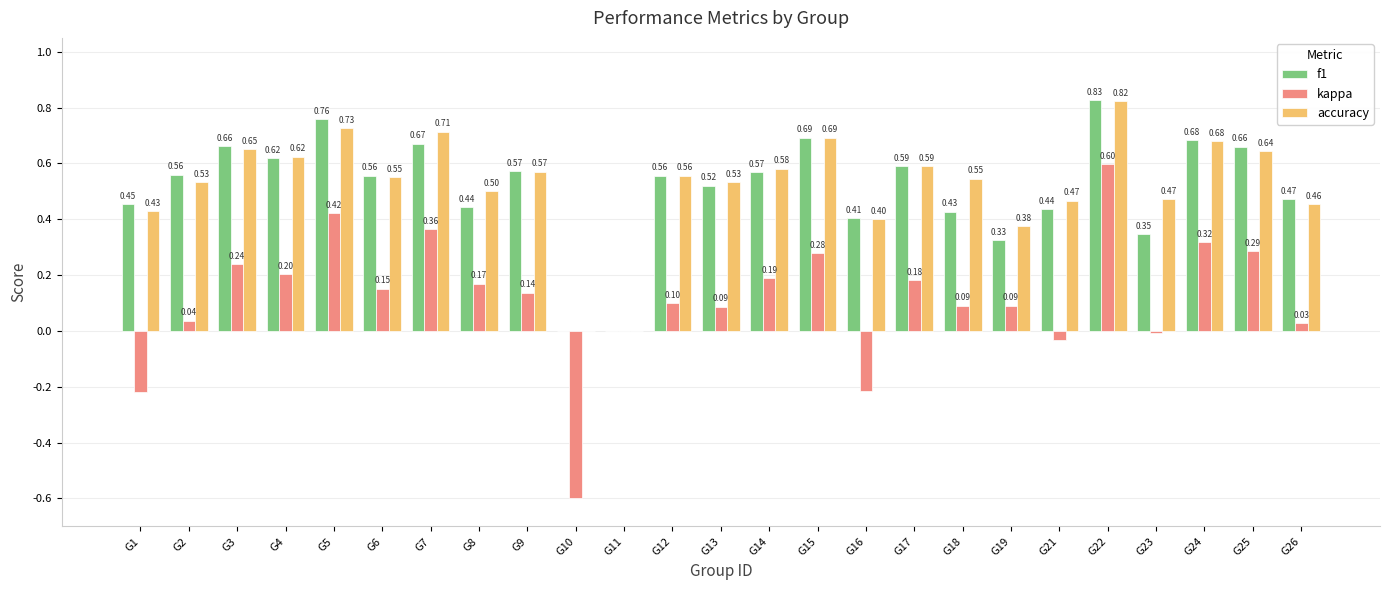

How many values in f1 are above zero?

23